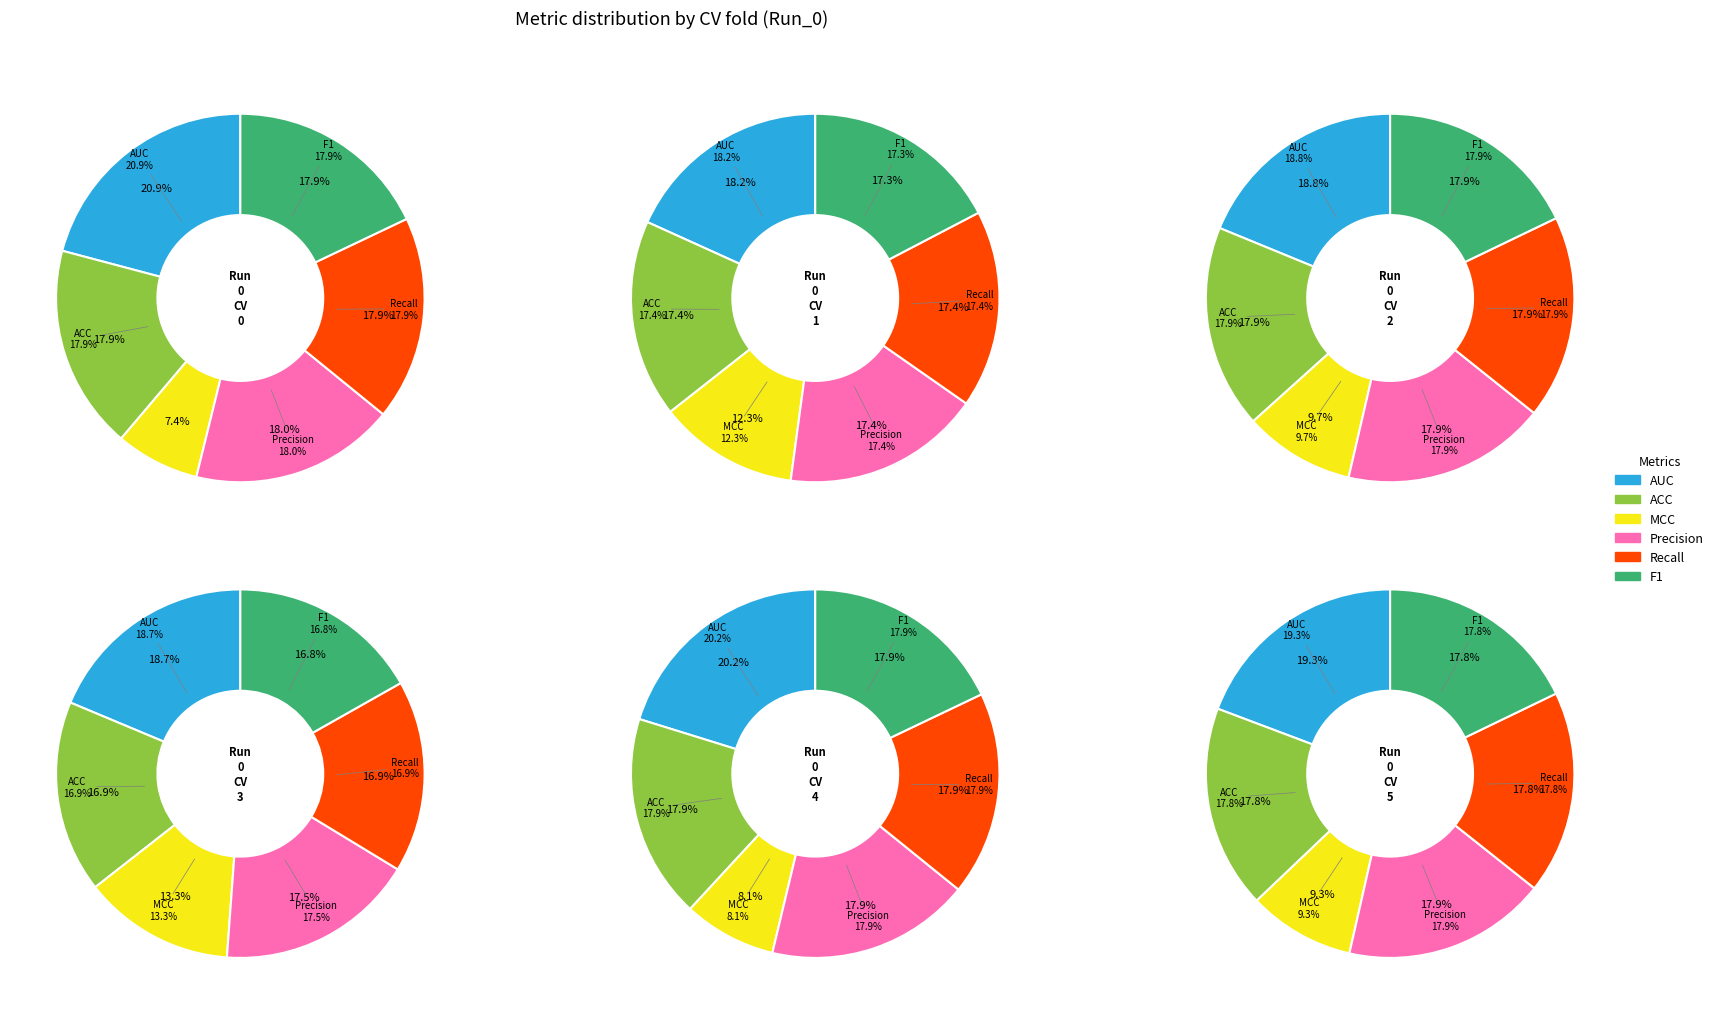

To the nearest percent, what is the average slice percentage?

17%